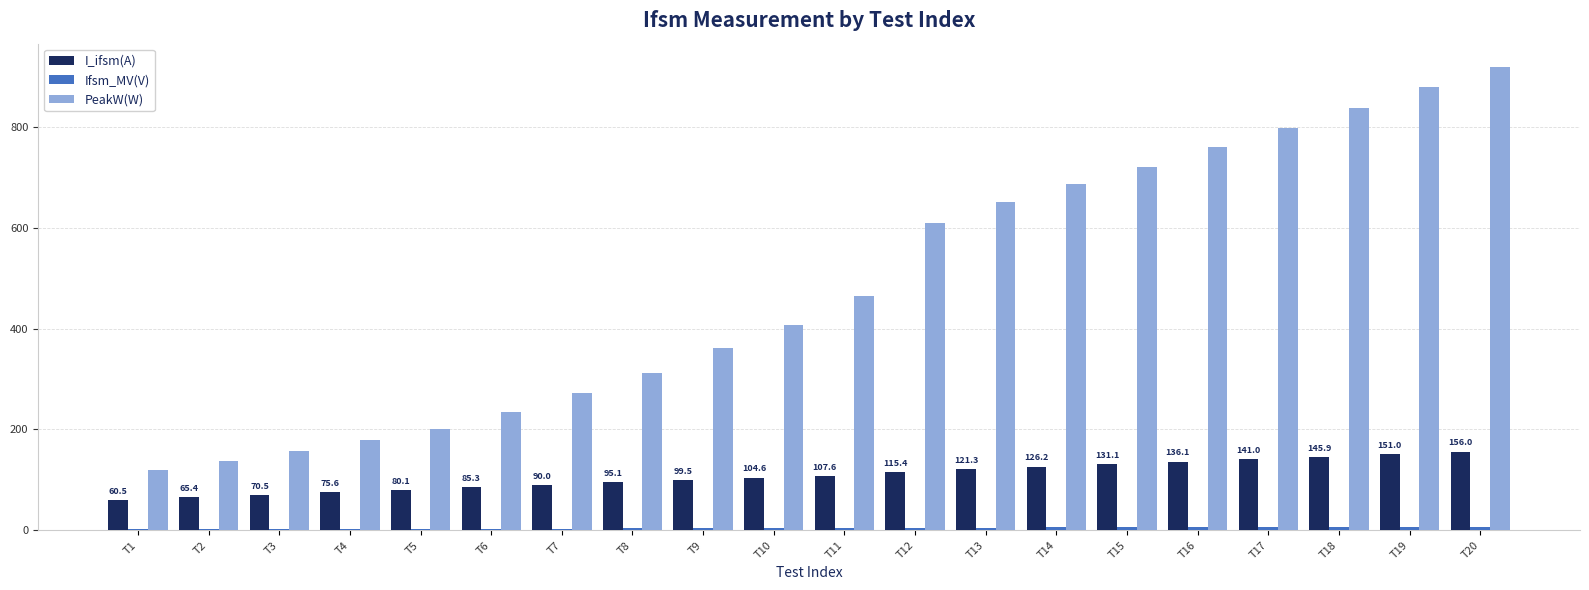

What is the greatest value displayed?

919.6